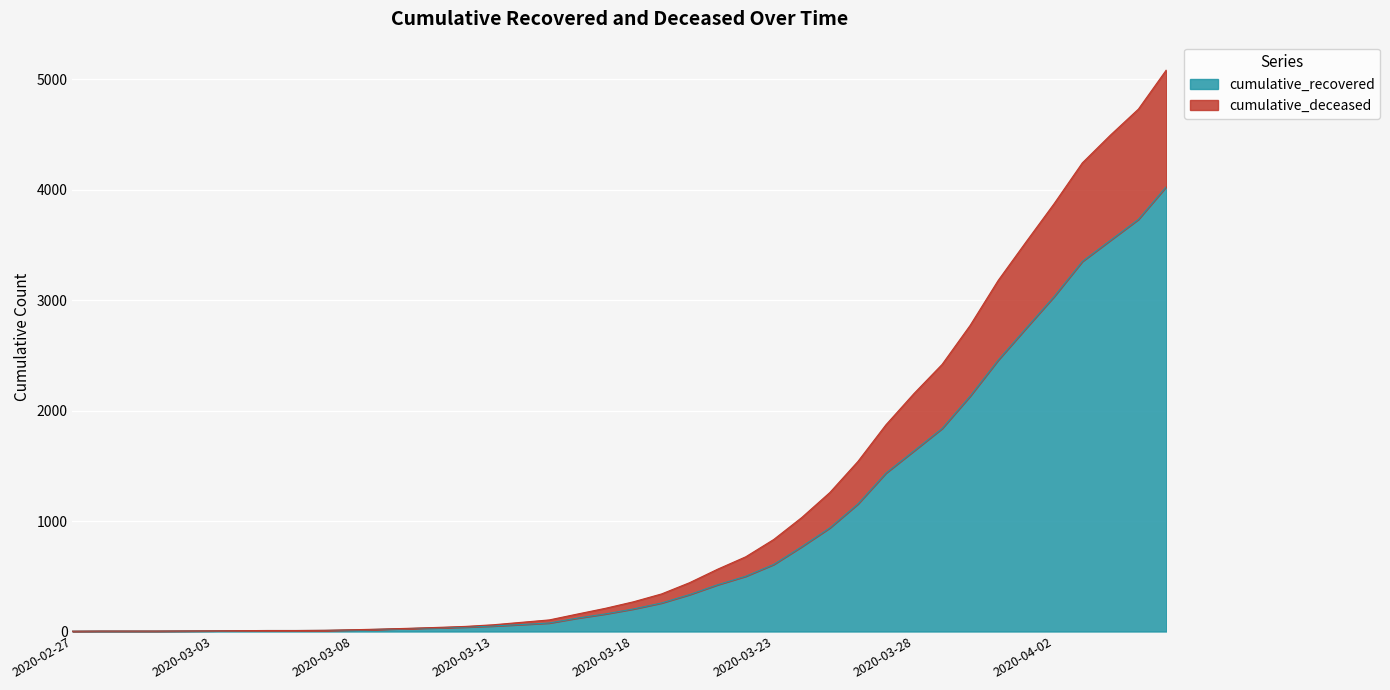

What is the maximum value shown in the chart?

5084